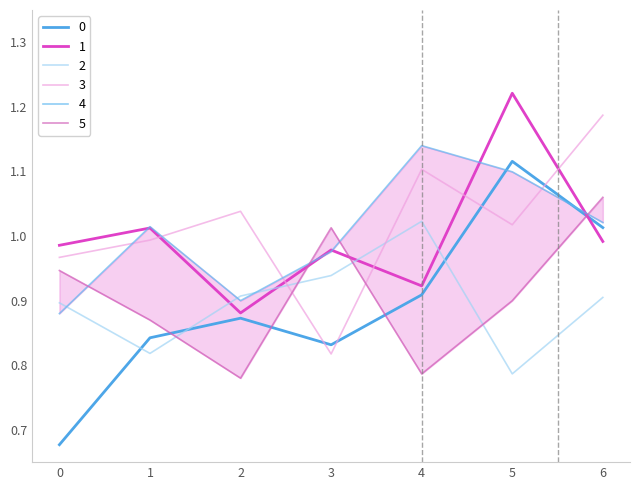

At 3, list the series in order from largest to smallest.

5, 1, 4, 2, 0, 3